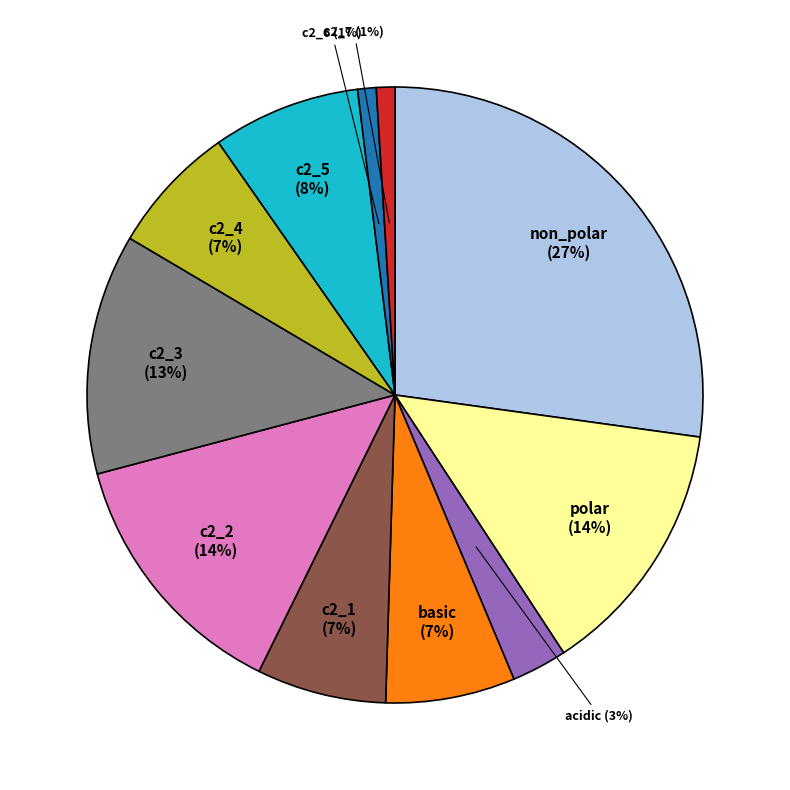

What is the ratio of the value at polar to the value at c2_4?

2.0